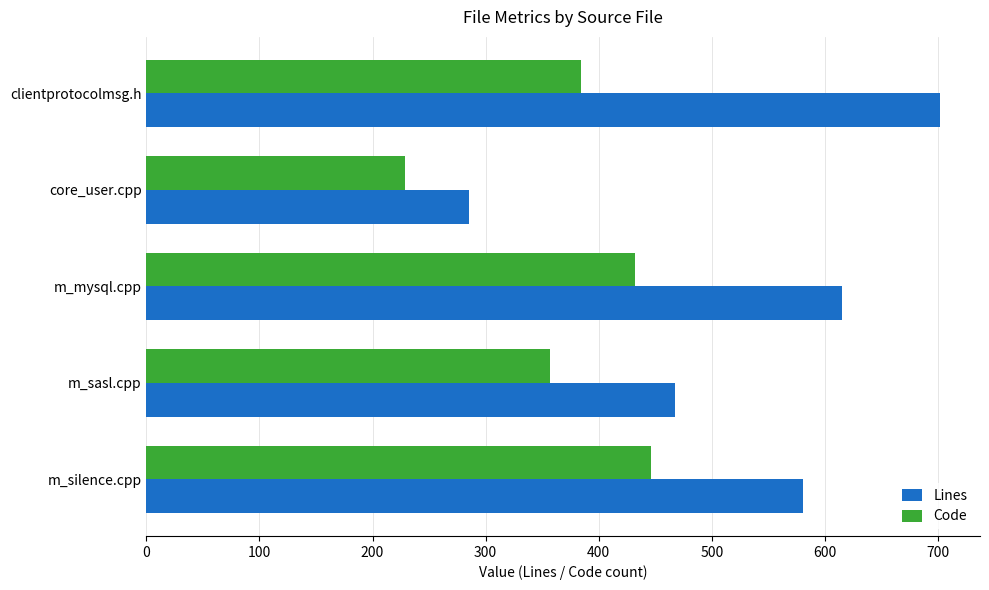

What is the spread (max minus min) of values at m_silence.cpp?

135